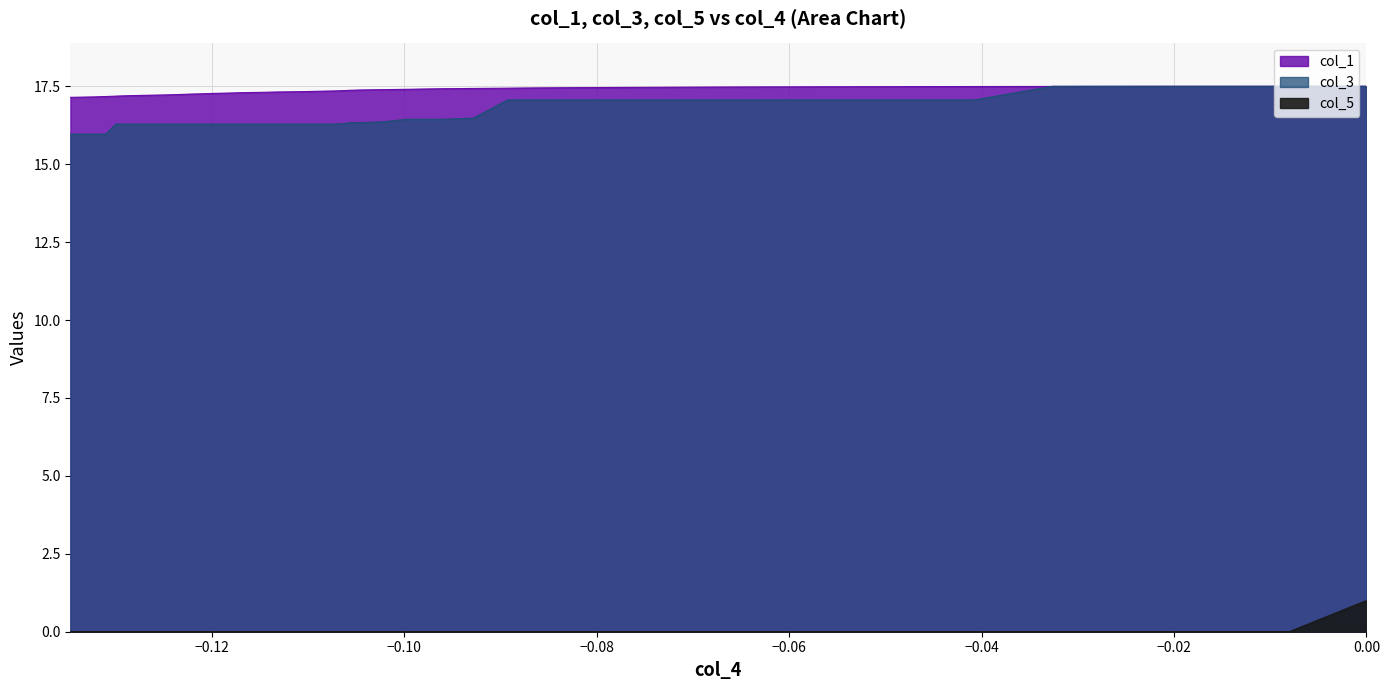

What is the sum of all col_5 values?

1.0